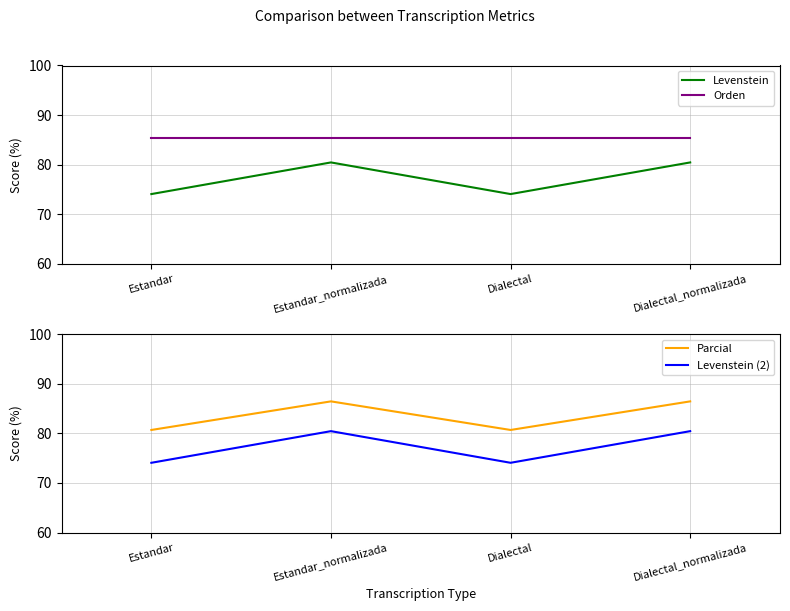

What is the label of the 2nd point from the left?

Estandar_normalizada